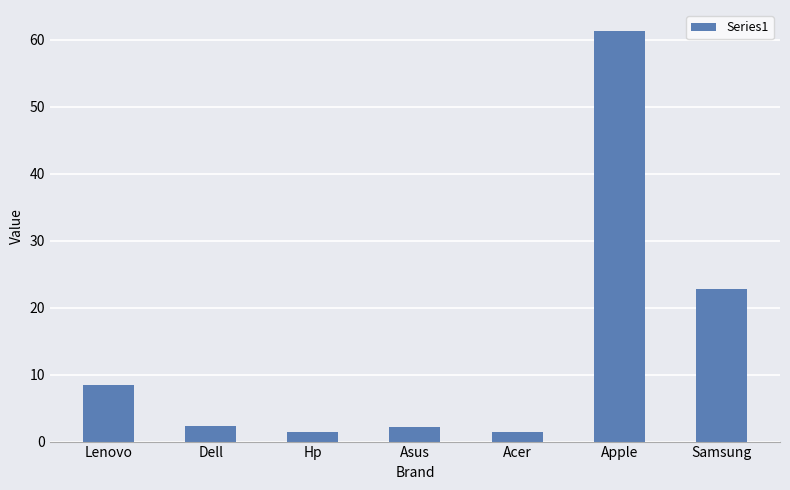

What is the difference between the second highest and minimum values?

21.3